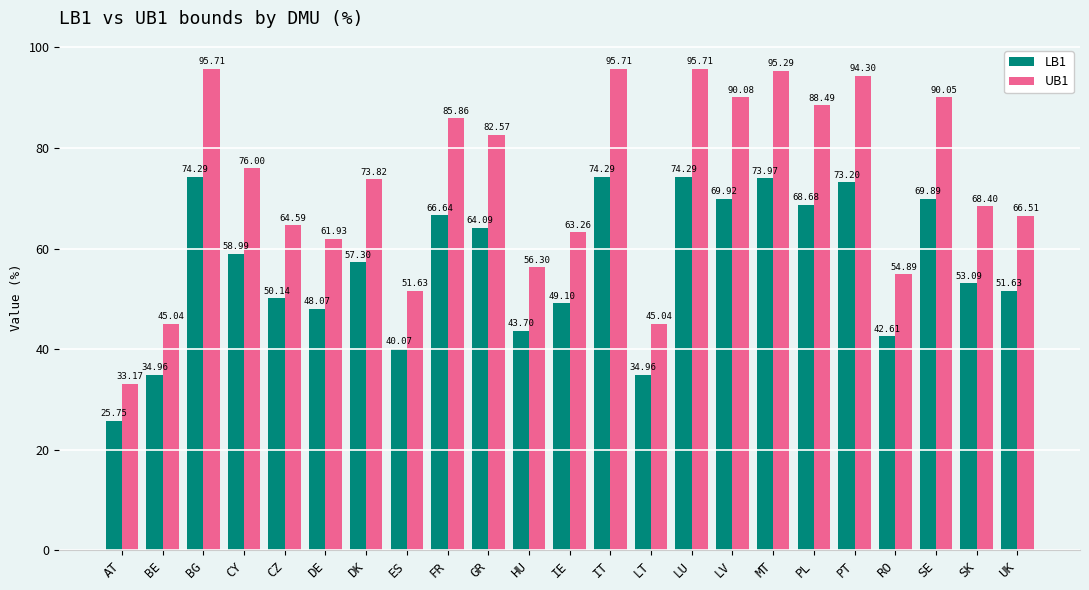

True or false: LB1 has a value of 74.3 at LU.

True